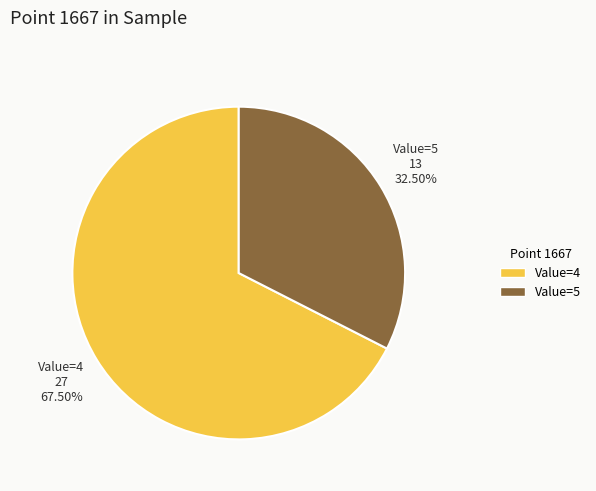

Is there any slice that represents more than half of the pie?

Yes